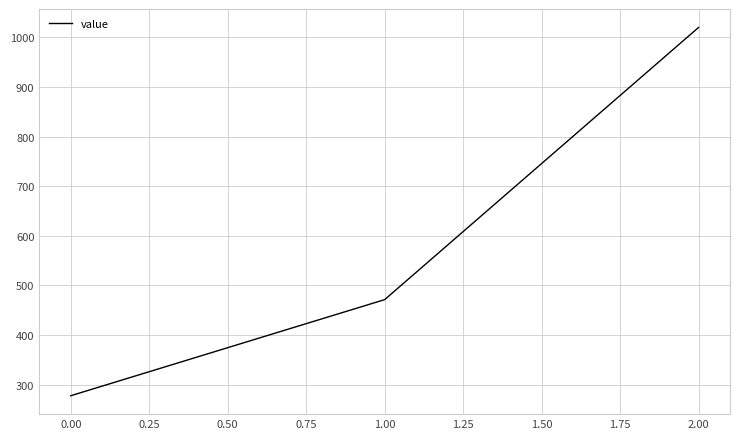

List the labels in order of value, smallest first.

0.00, 1.00, 2.00